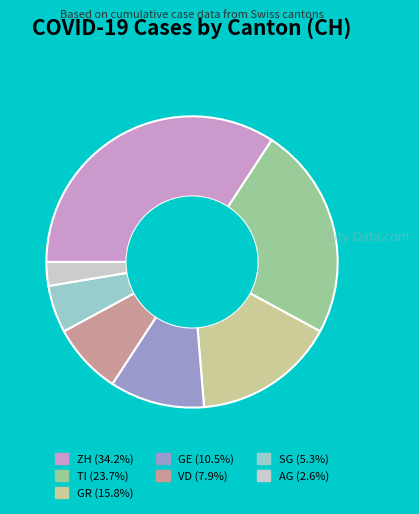

Is it true that ZH is 34% of the pie?

True